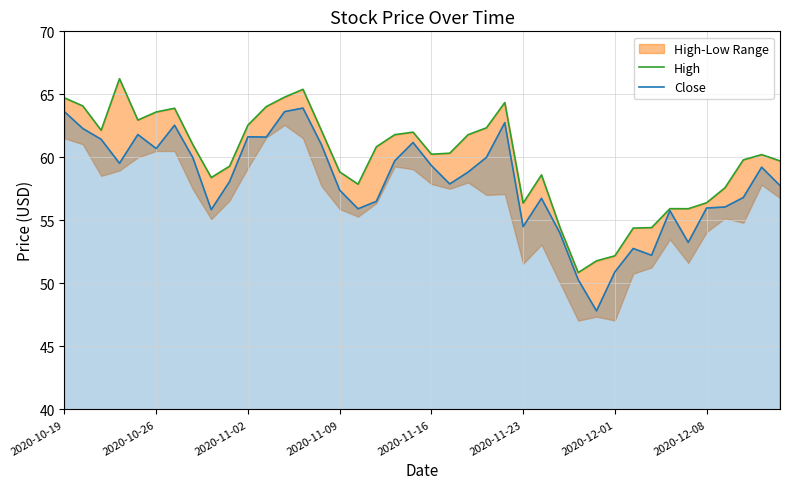

Reading left to right, list all the values displayed in this chart.

High: 64.7	64.1	62.1	66.2	63.0	63.6	63.9	61.0	58.4	59.3	62.6	64.0	64.8	65.4	62.1	58.9	57.9	60.8	61.8	62.0	60.2	60.3	61.8	62.3	64.3	56.4	58.6	54.5	50.9	51.8	52.2	54.4	54.4	55.9	55.9	56.4	57.6	59.8	60.2	59.7
Close: 63.6	62.3	61.4	59.5	61.8	60.7	62.5	60.0	55.9	58.1	61.6	61.6	63.6	63.9	61.0	57.4	55.9	56.5	59.7	61.2	59.4	57.9	58.8	60.0	62.8	54.5	56.8	54.0	50.3	47.8	50.9	52.8	52.2	55.8	53.2	56.0	56.1	56.8	59.2	57.8